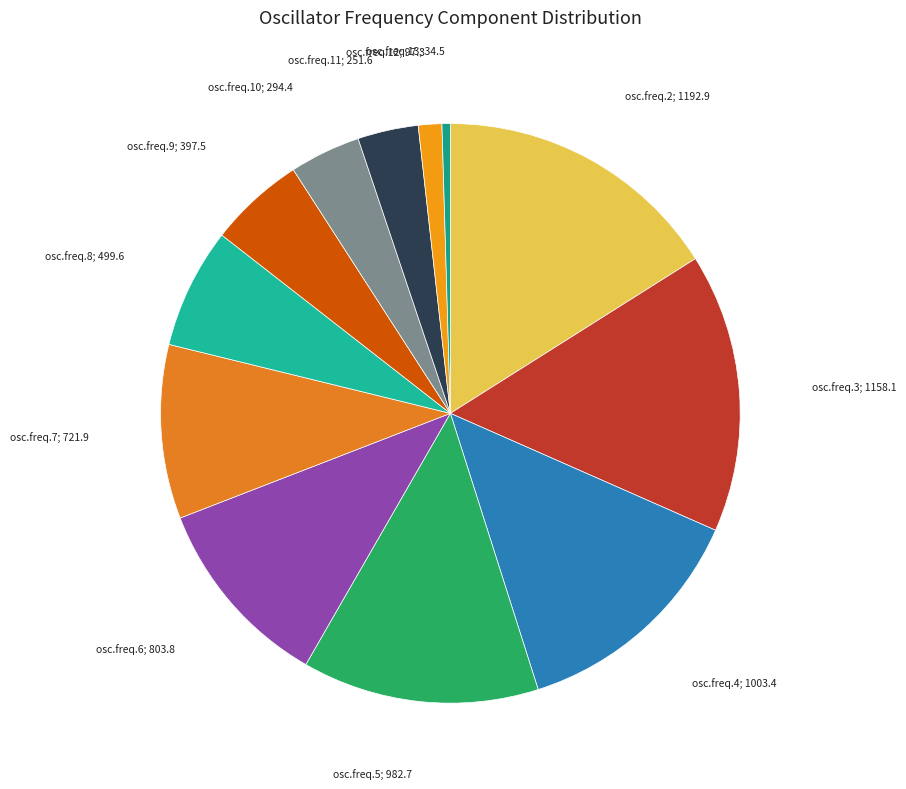

Which category has the smallest portion of the pie?

osc.freq.13